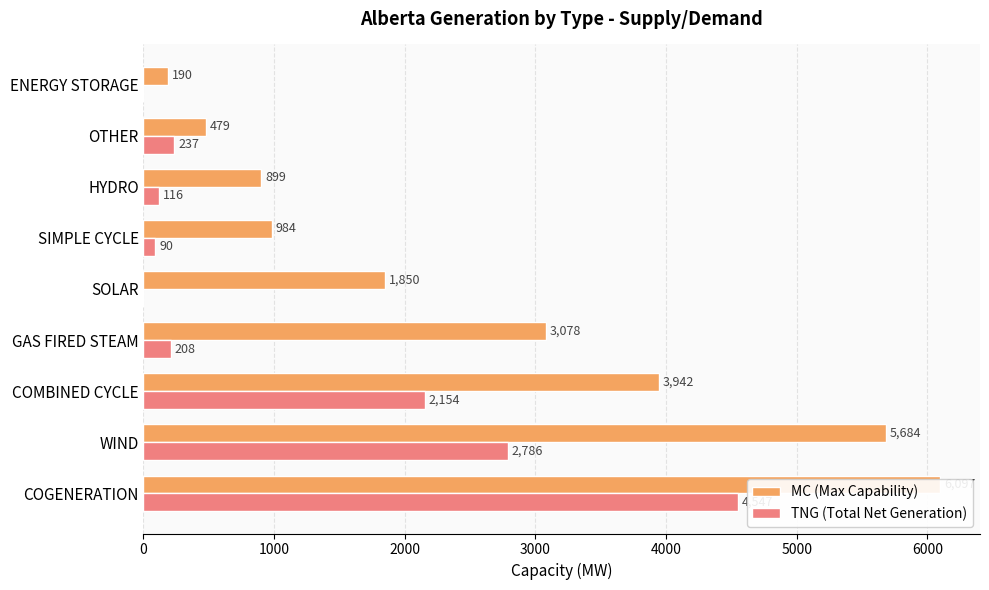

The value of MC (Max Capability) at SIMPLE CYCLE is 497. True or false?

False